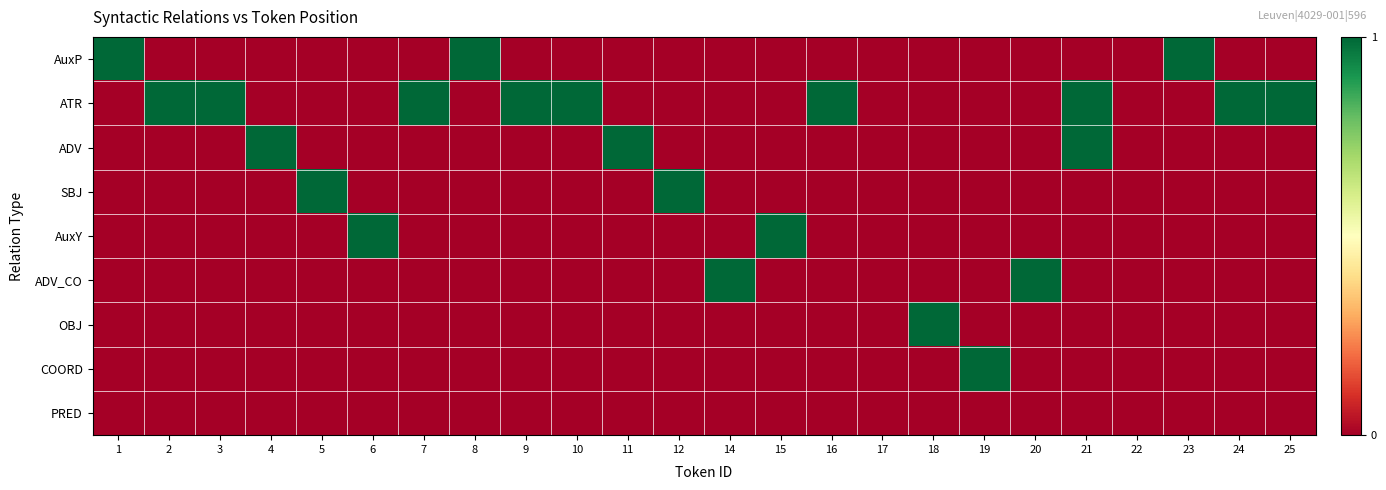

Which has a higher value, 2 or 14?

2